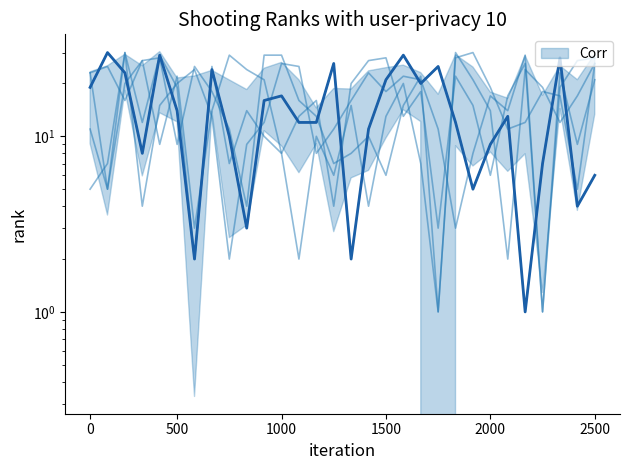

What is the total value across all series at 16?

86